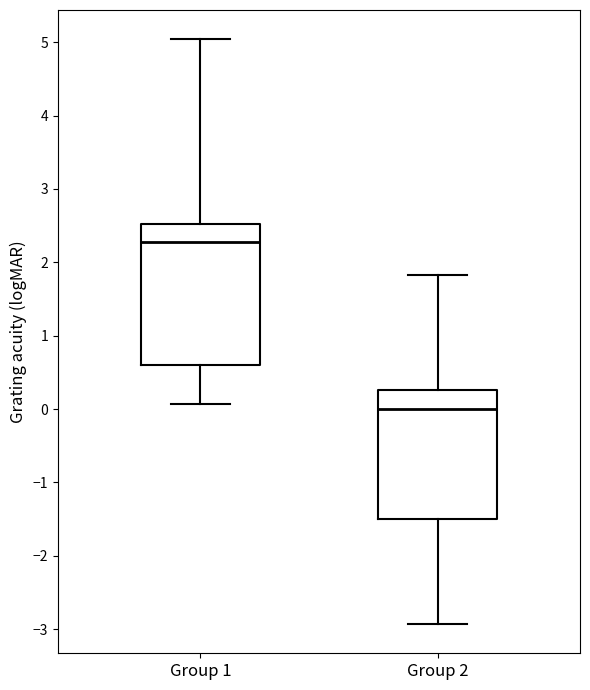

Which box's median line is the lowest?

Group 2